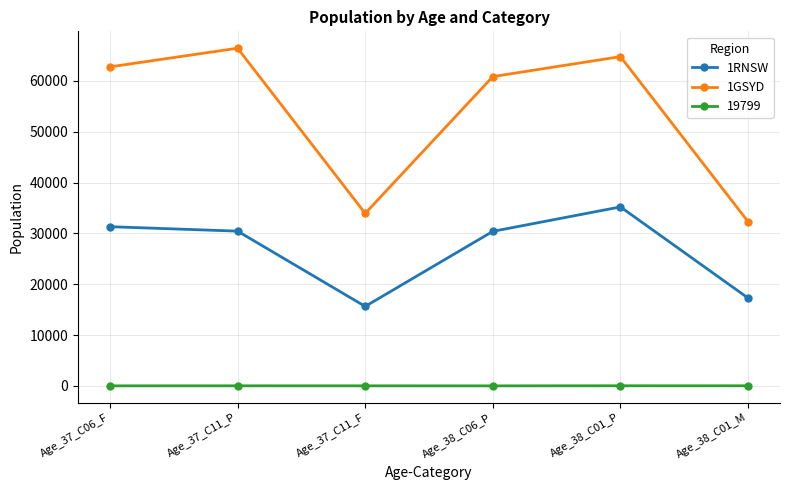

What position from the right is Age_38_C01_P?

2